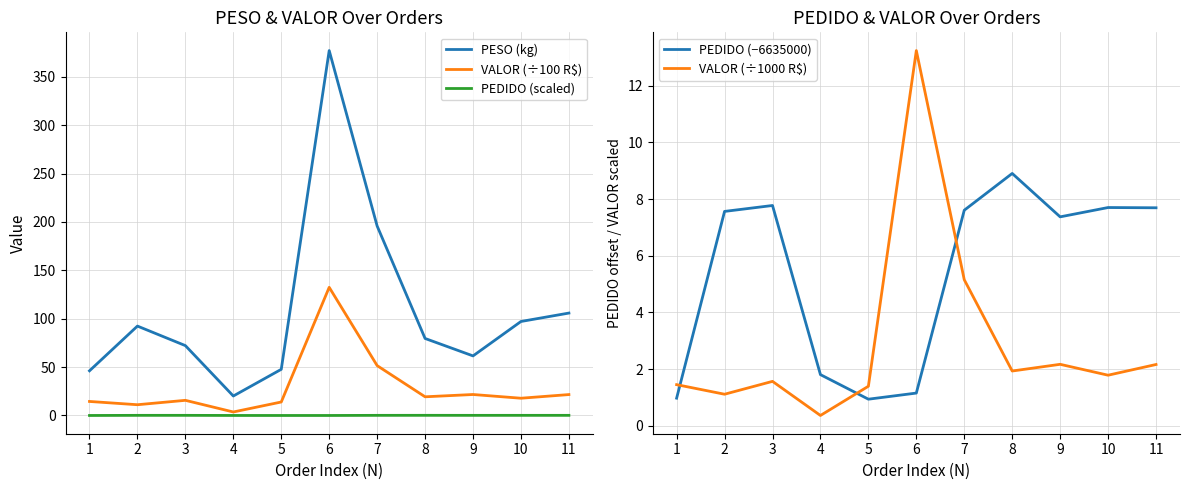

Between 1 and 4, which series saw the biggest shift?

PESO (kg)